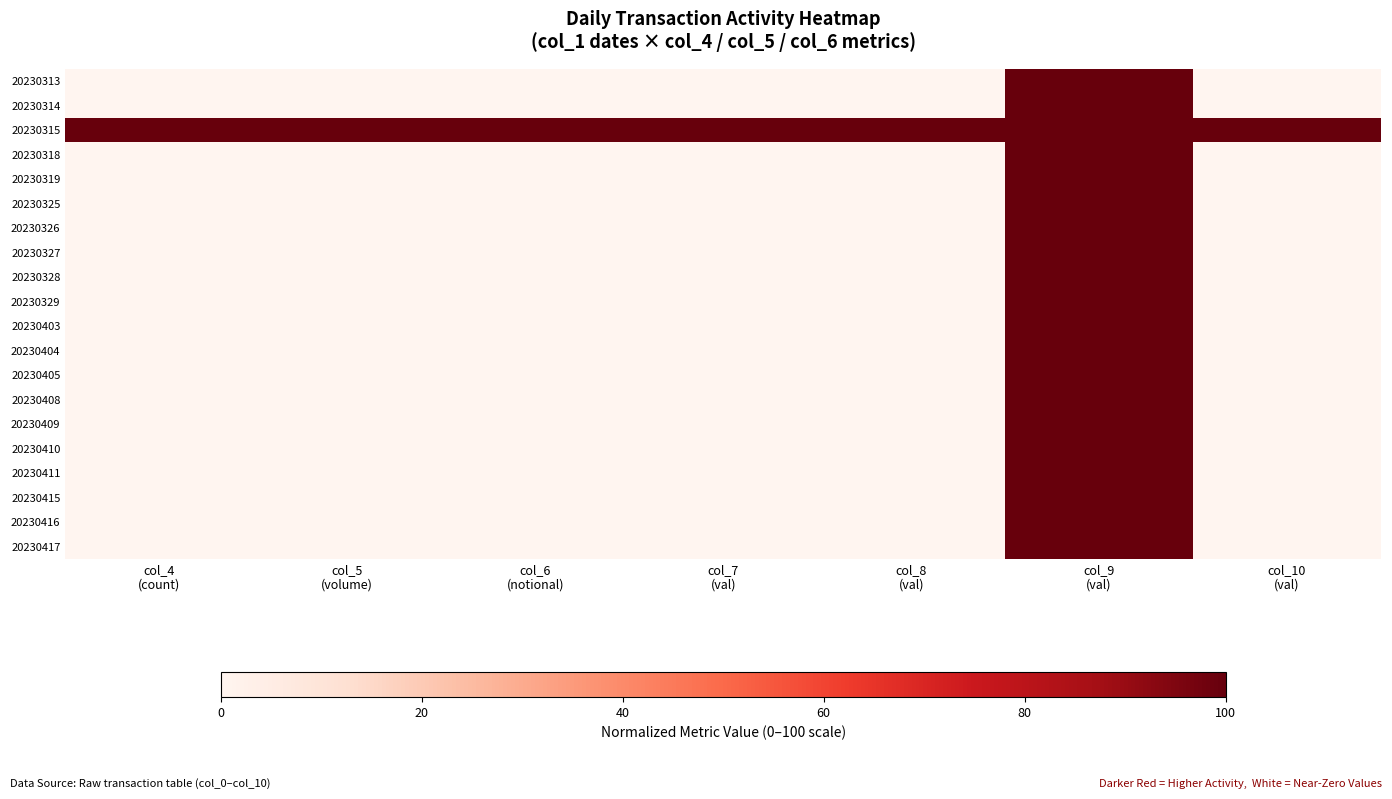

Which series has the largest range (max minus min)?

20230313